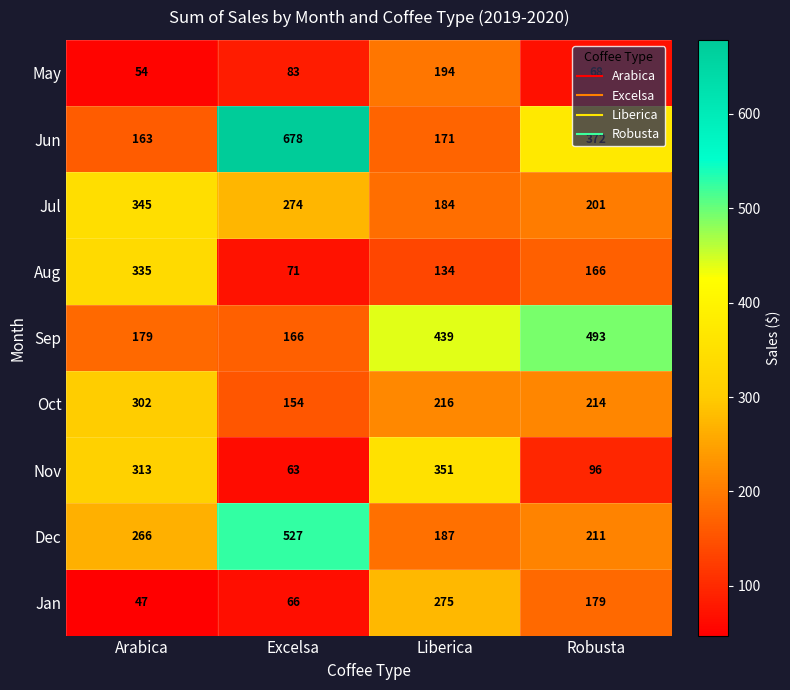

At which category is the sum across all series the highest?

Liberica